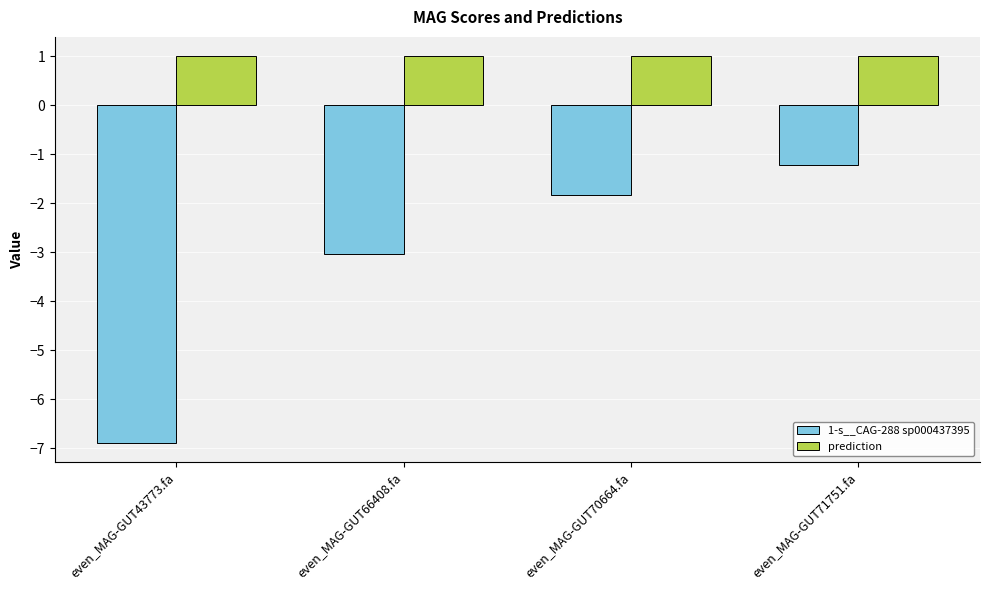

At even_MAG-GUT43773.fa, list the series in order from largest to smallest.

prediction, 1-s__CAG-288 sp000437395